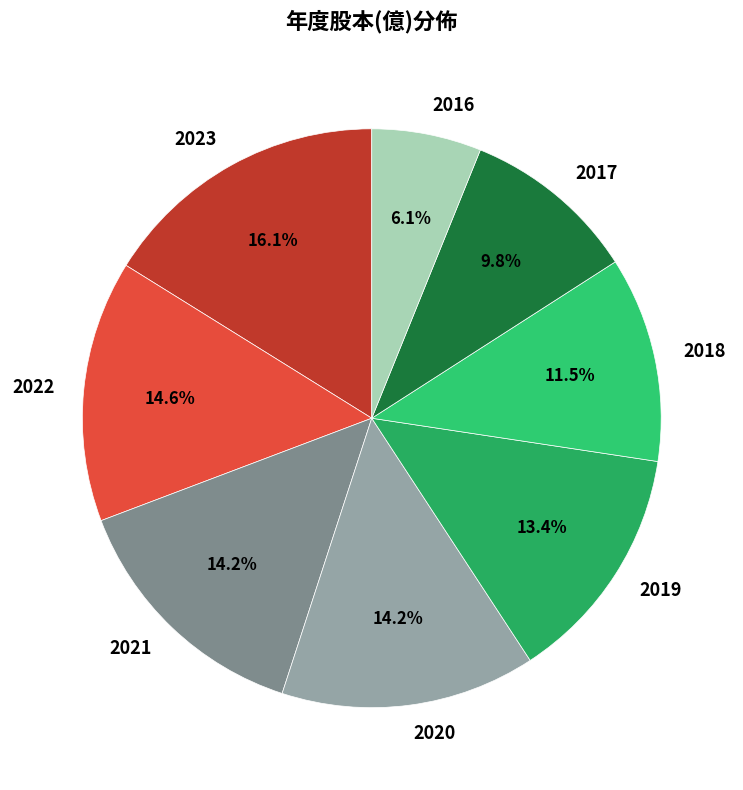

What percentage is the 2023 slice, to the nearest percent?

16%